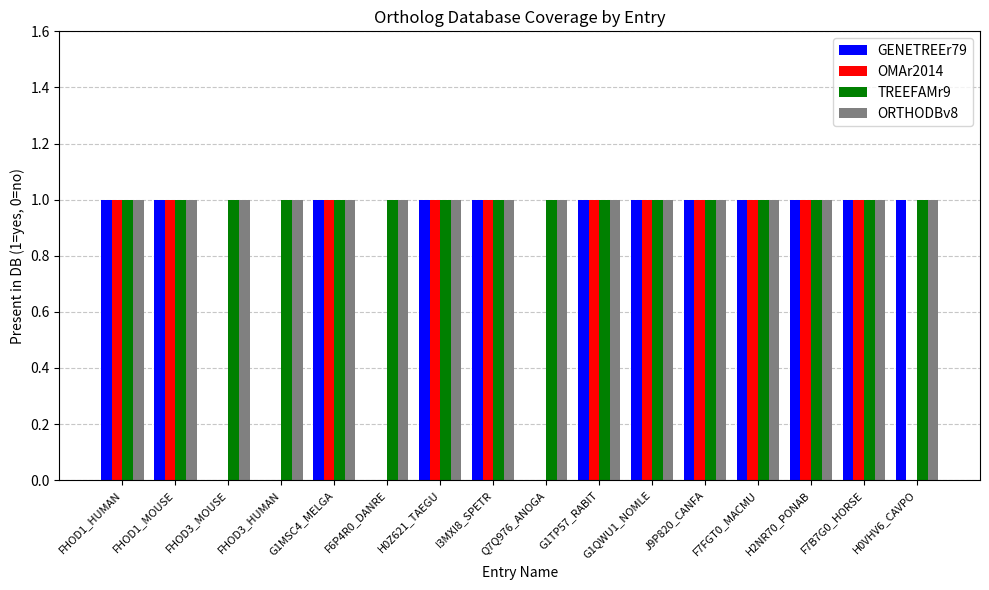

The value of TREEFAMr9 at J9P820_CANFA is 1. True or false?

True